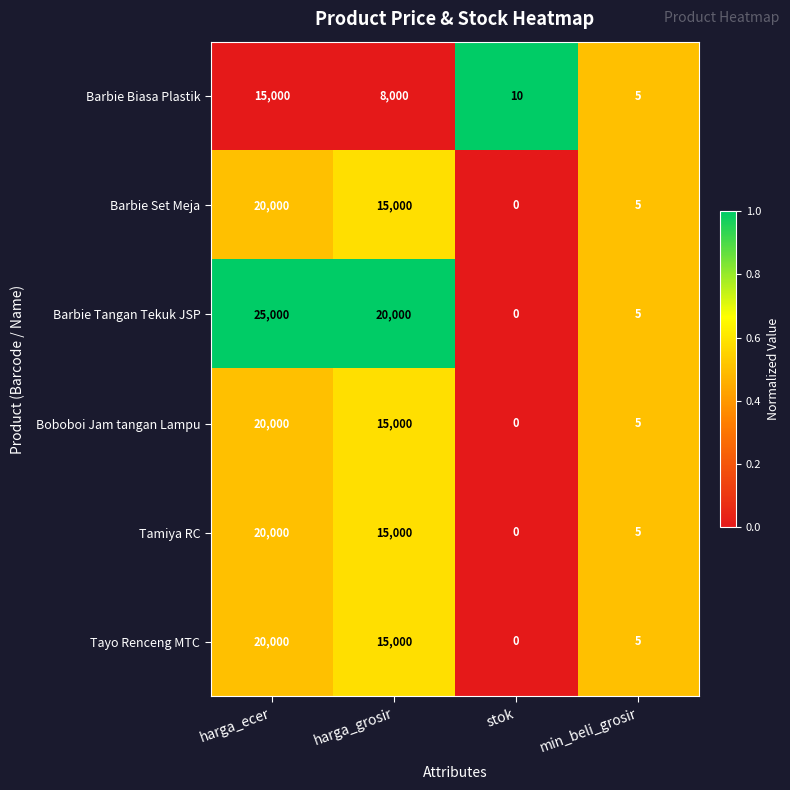

How many categories are shown in the chart?

4